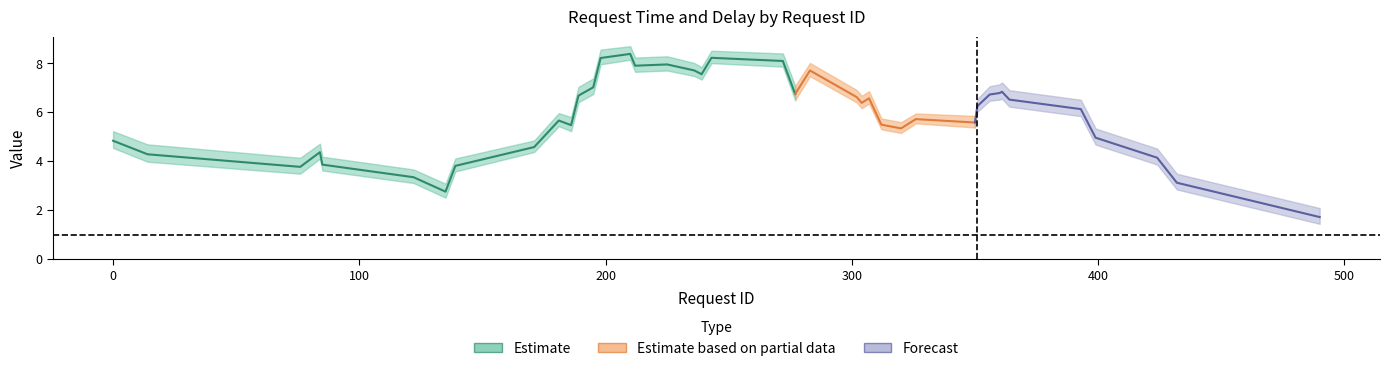

Is this an area chart (filled region under the line)?

No